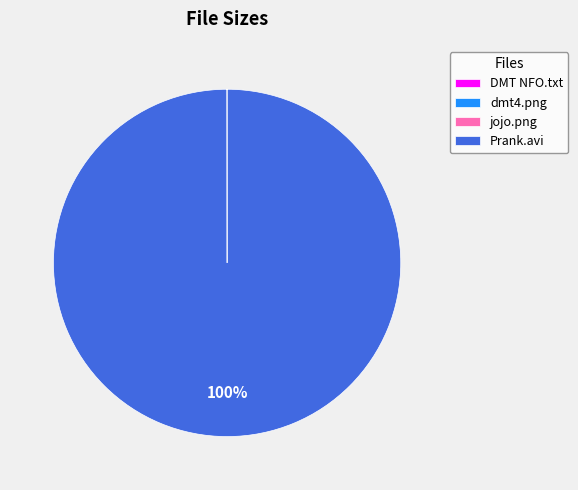

To the nearest percent, what portion does Prank.avi represent?

100%